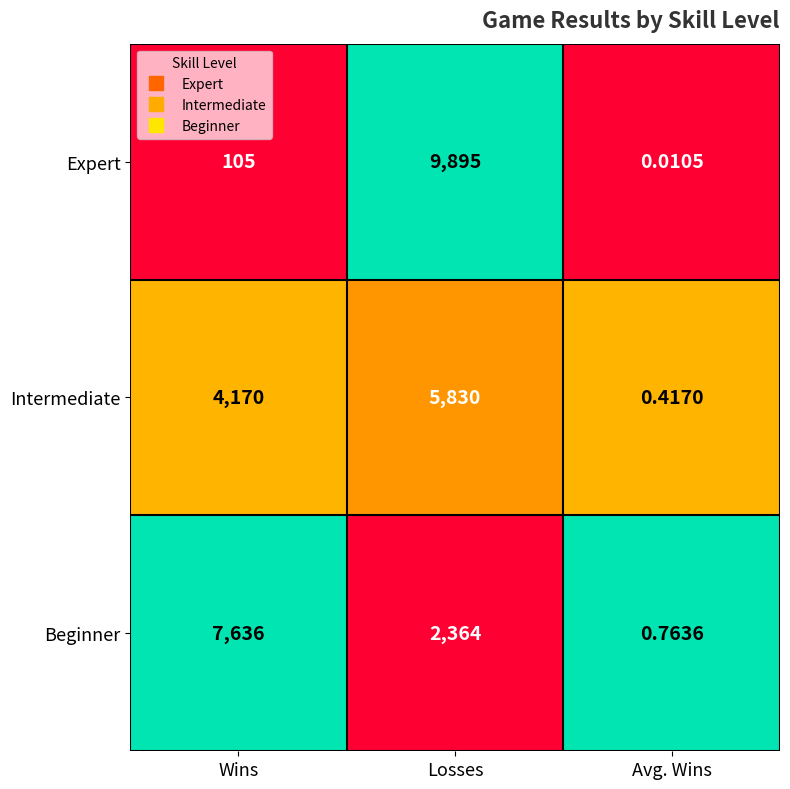

At which category is the sum across all series the highest?

Losses